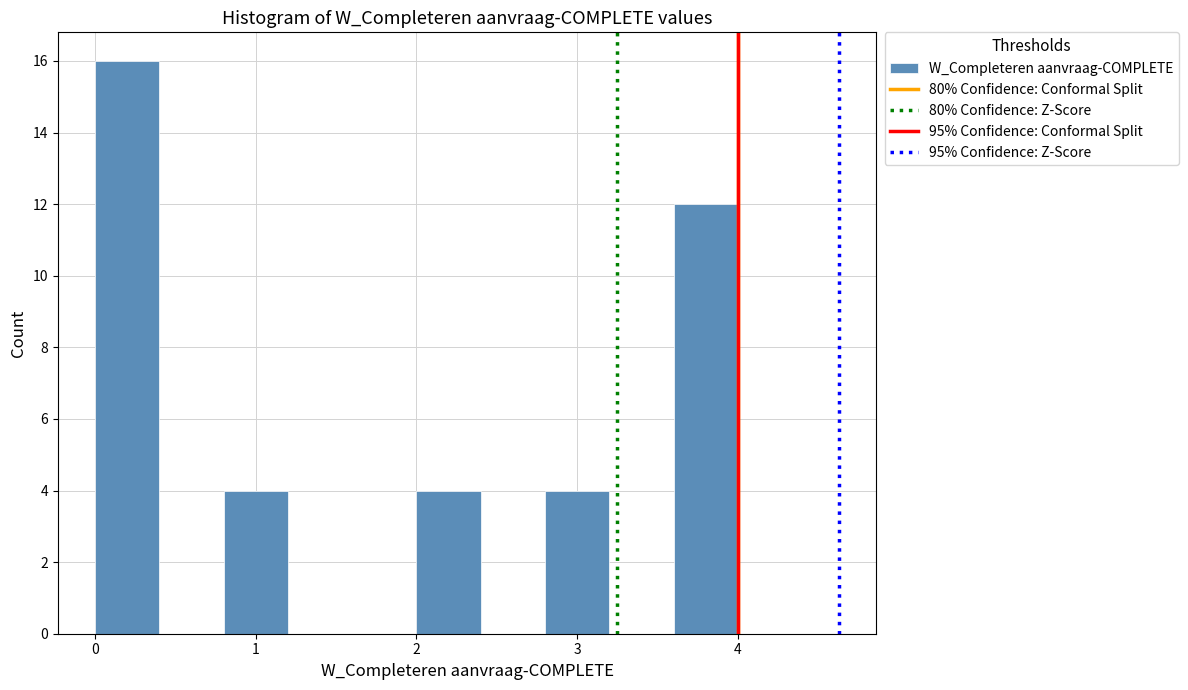

Reading left to right, transcribe this chart: for each bar, give the range it covers on the x-axis and its height. The values are not printed on the chart, so give them approximately, as read against the axis.

0.0 to 0.4: 16
0.4 to 0.8: 0
0.8 to 1.2: 4
1.2 to 1.6: 0
1.6 to 2.0: 0
2.0 to 2.4: 4
2.4 to 2.8: 0
2.8 to 3.2: 4
3.2 to 3.6: 0
3.6 to 4.0: 12